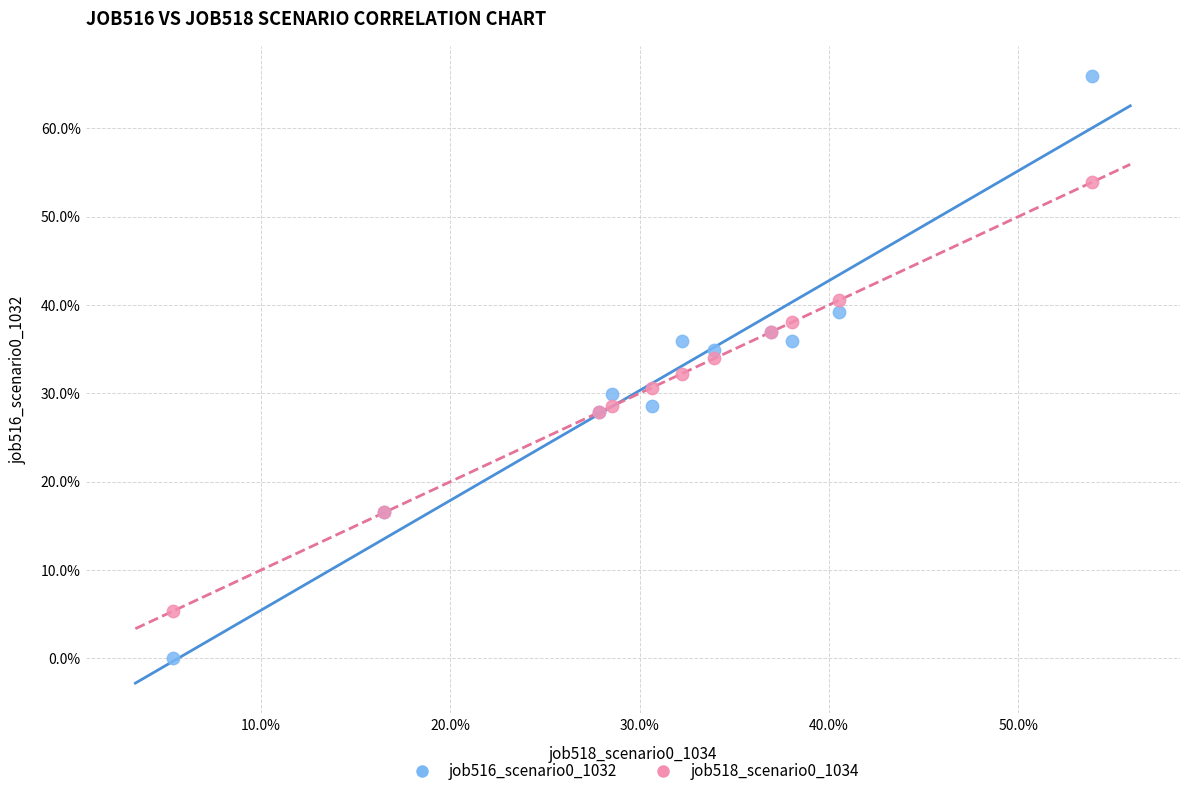

What are all the series names shown in the legend?

job516_scenario0_1032, job518_scenario0_1034